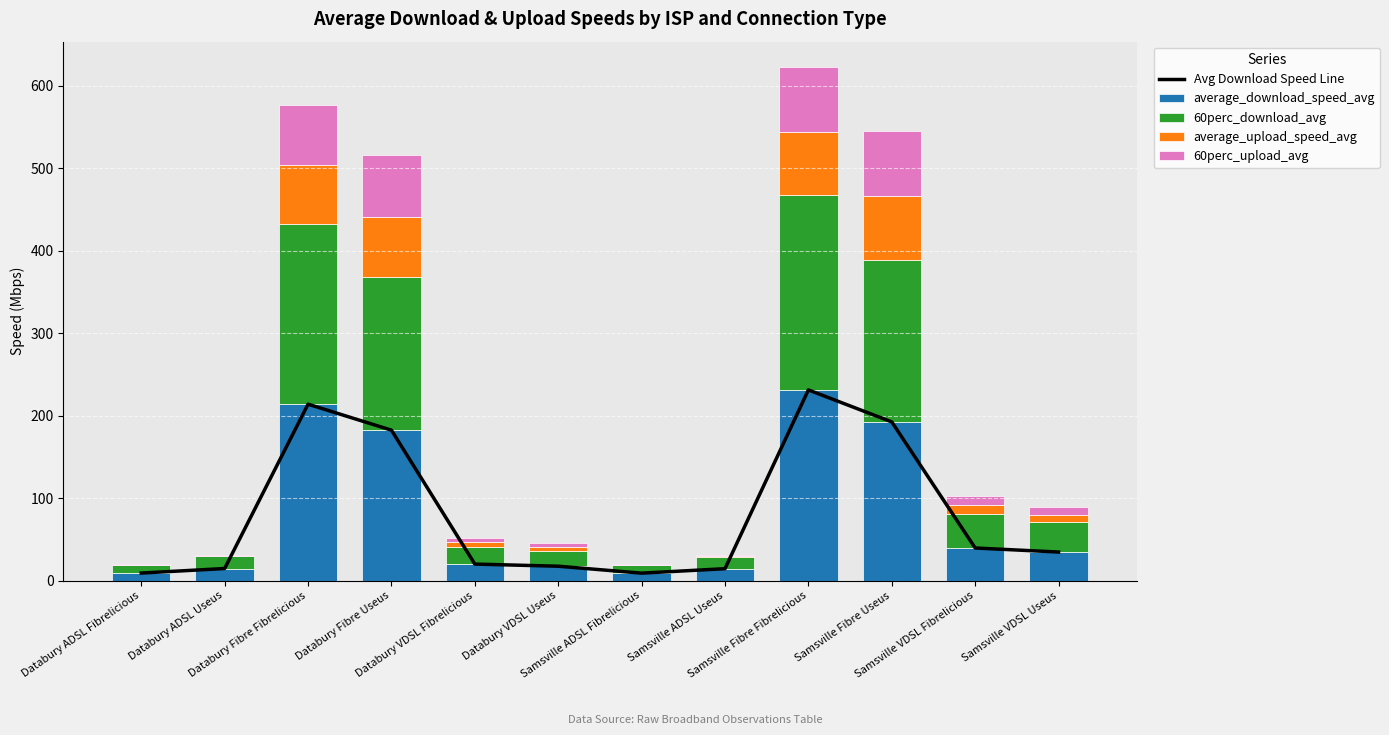

List the labels in order of average_upload_speed_avg value, smallest first.

Samsville ADSL Fibrelicious, Databury ADSL Fibrelicious, Databury ADSL Useus, Samsville ADSL Useus, Databury VDSL Useus, Databury VDSL Fibrelicious, Samsville VDSL Useus, Samsville VDSL Fibrelicious, Databury Fibre Fibrelicious, Databury Fibre Useus, Samsville Fibre Fibrelicious, Samsville Fibre Useus